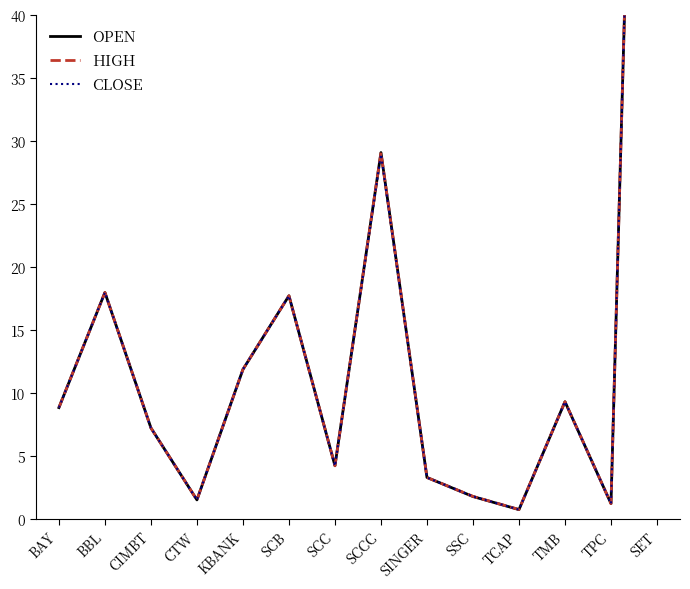

True or false: OPEN has more than 2 points higher than both neighbors.

True